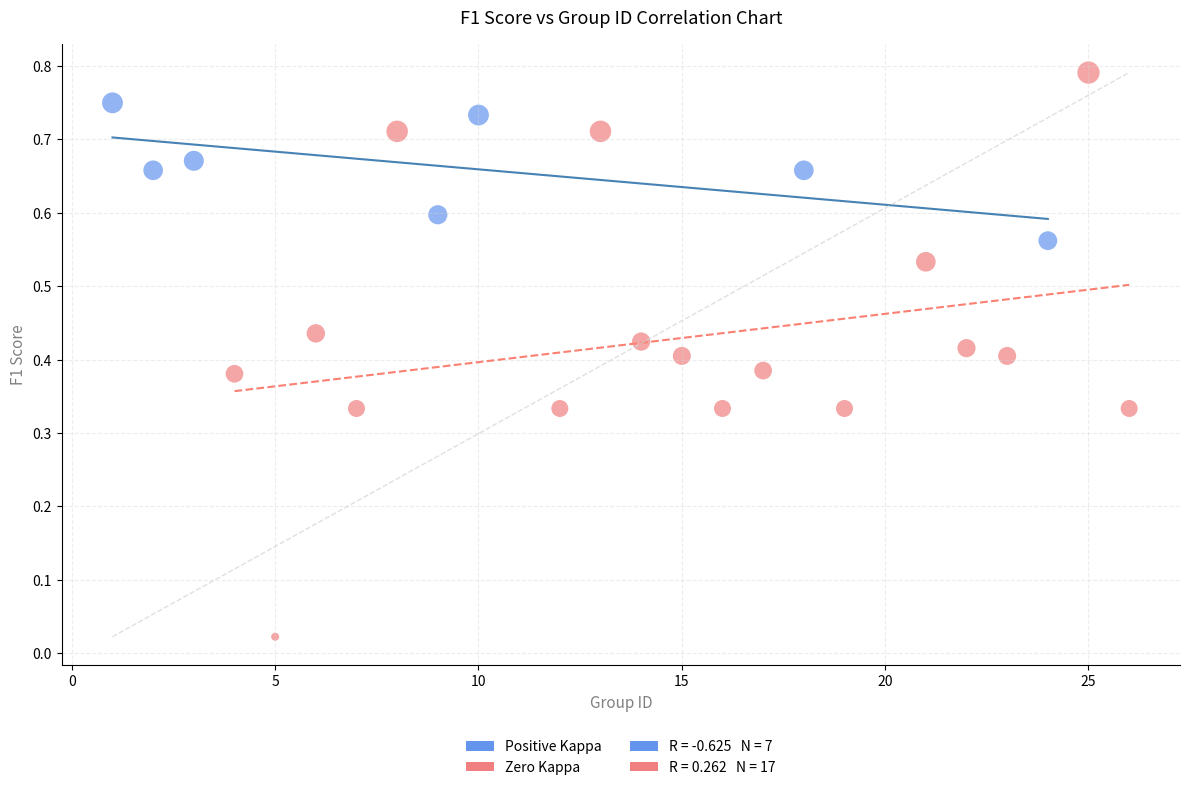

Which series reaches the maximum Y coordinate?

Zero Kappa